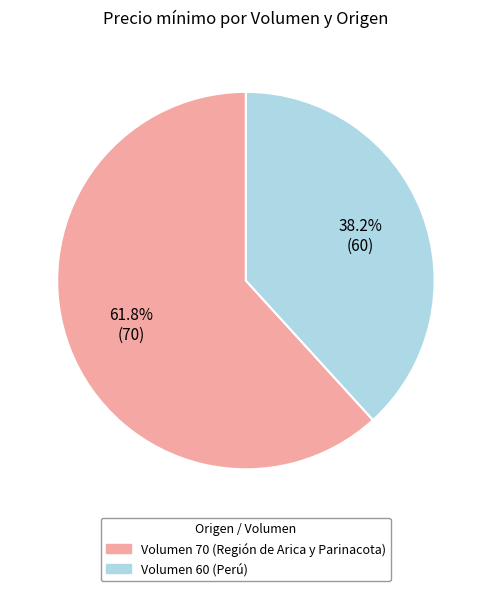

What is the smallest slice in the pie chart?

Volumen 60 (Perú)